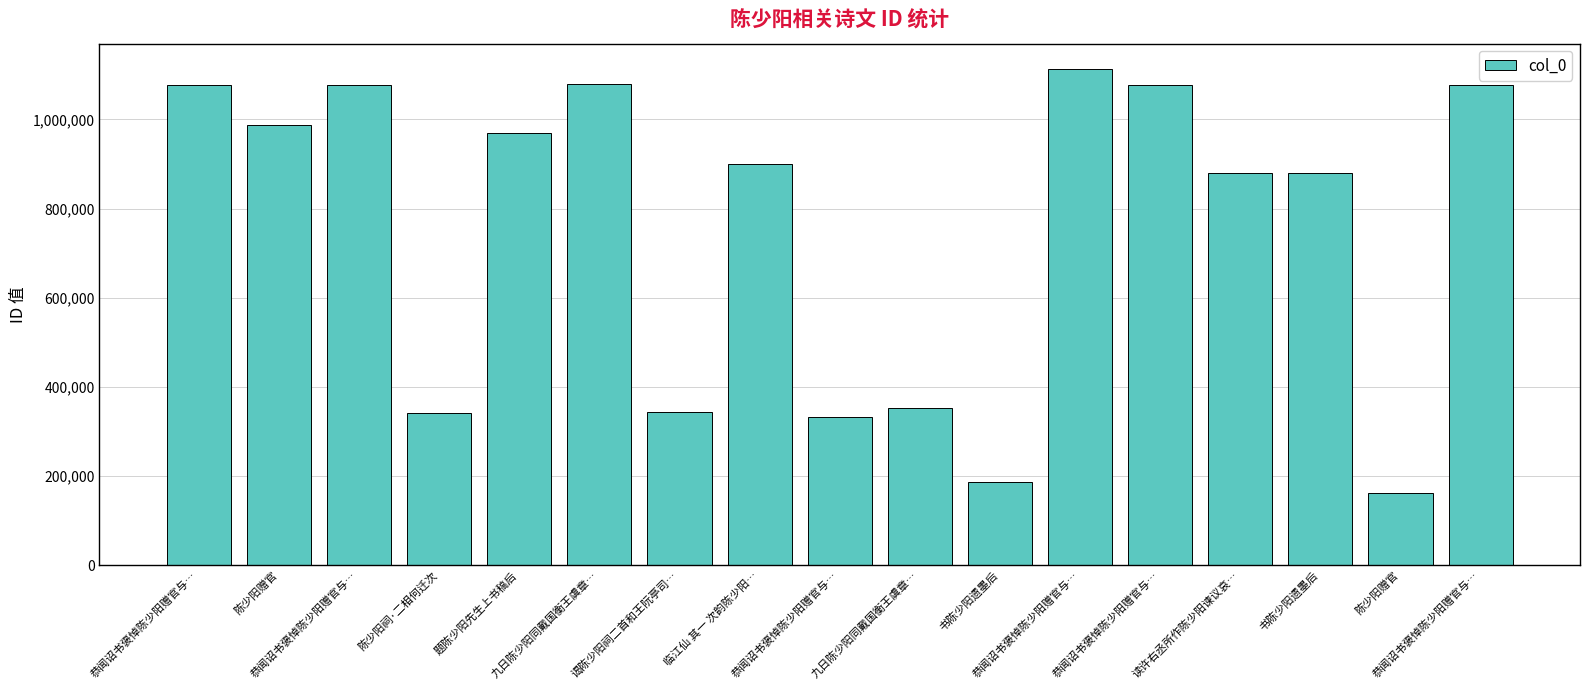

Is it true that the value at 恭闻诏书褒悼陈少阳赠官与… is 1077978?

True